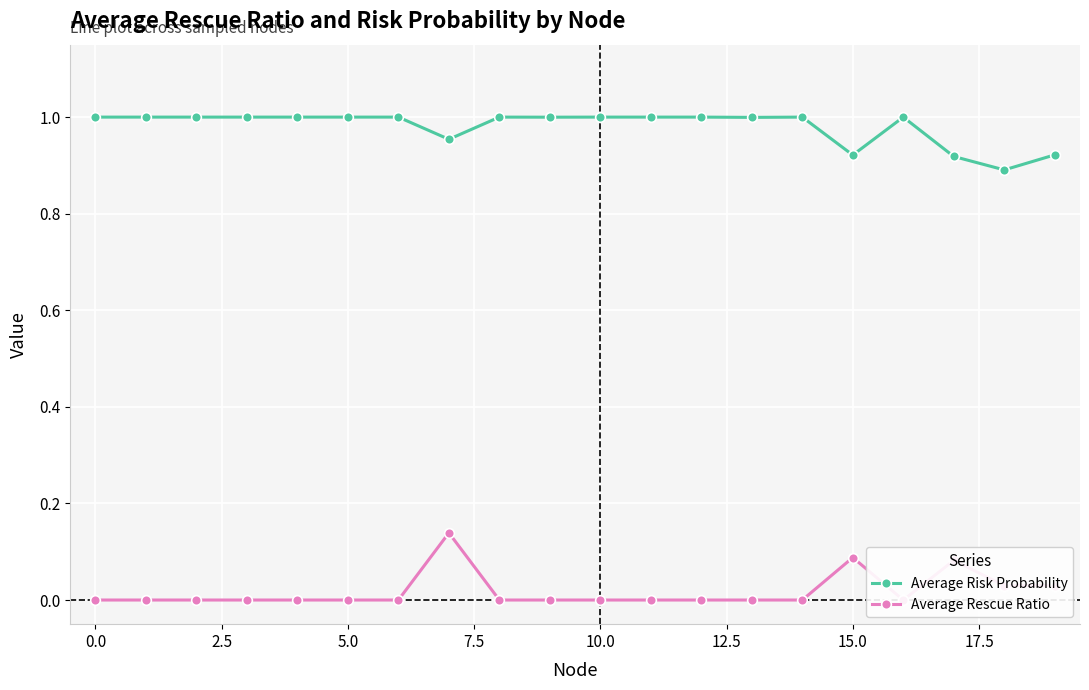

Is it true that Average Risk Probability equals 0.5 at 0.0?

False